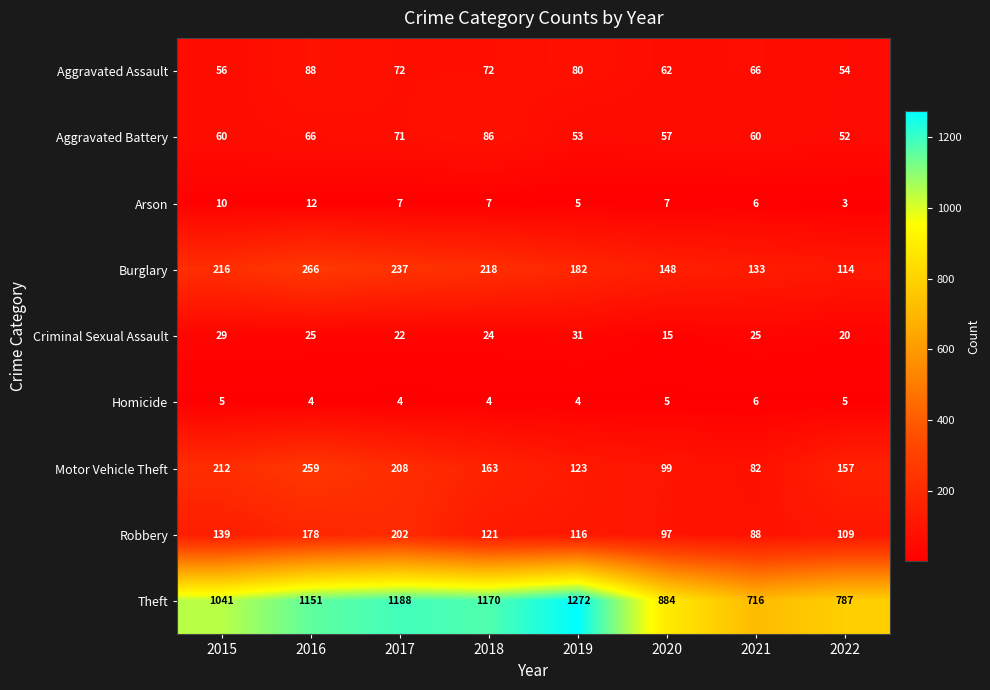

What is the difference between the Theft values at 2016 and 2018?

19